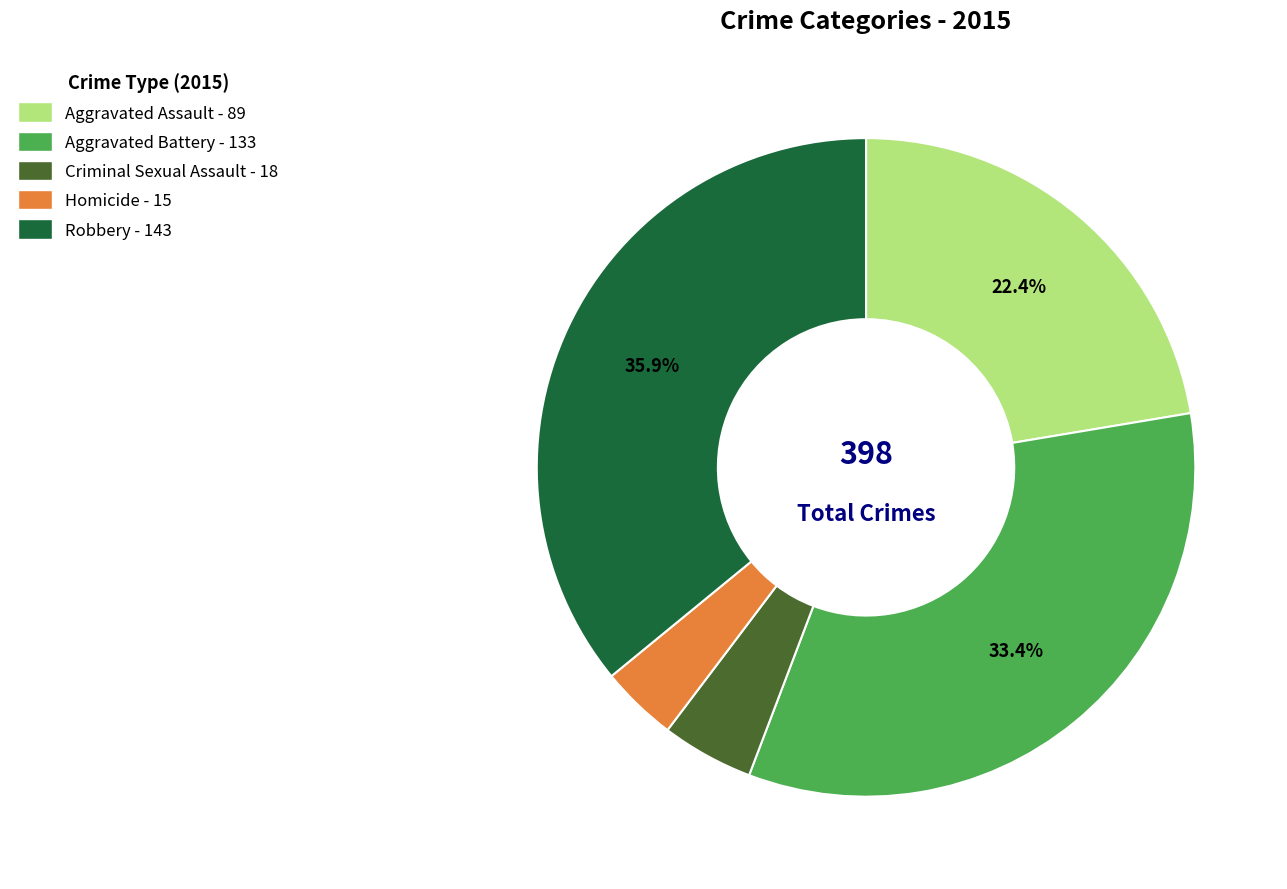

To the nearest percent, what percentage of the pie is Aggravated Battery?

33%